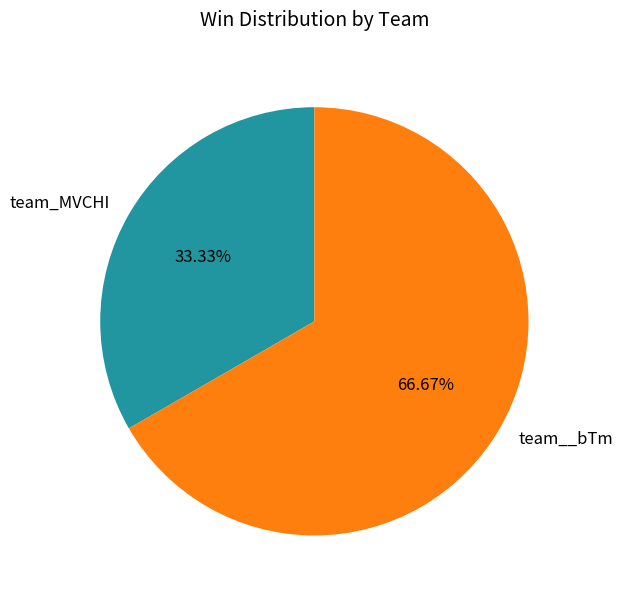

True or false: team_MVCHI accounts for 33% of the total.

True